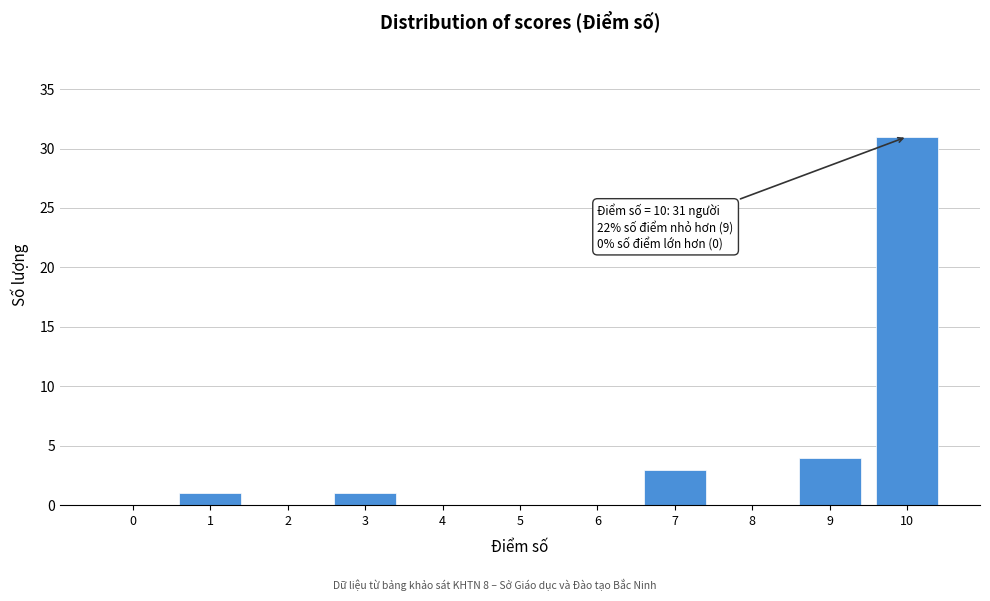

Reading left to right, what are all the values shown in this chart?

0=0	1=1	2=0	3=1	4=0	5=0	6=0	7=3	8=0	9=4	10=31